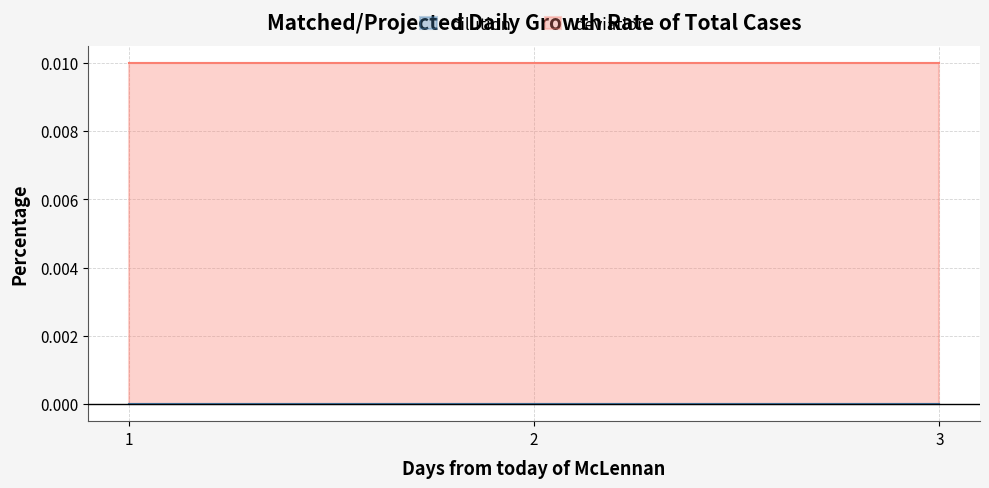

Which series has the largest total across all categories?

deviation